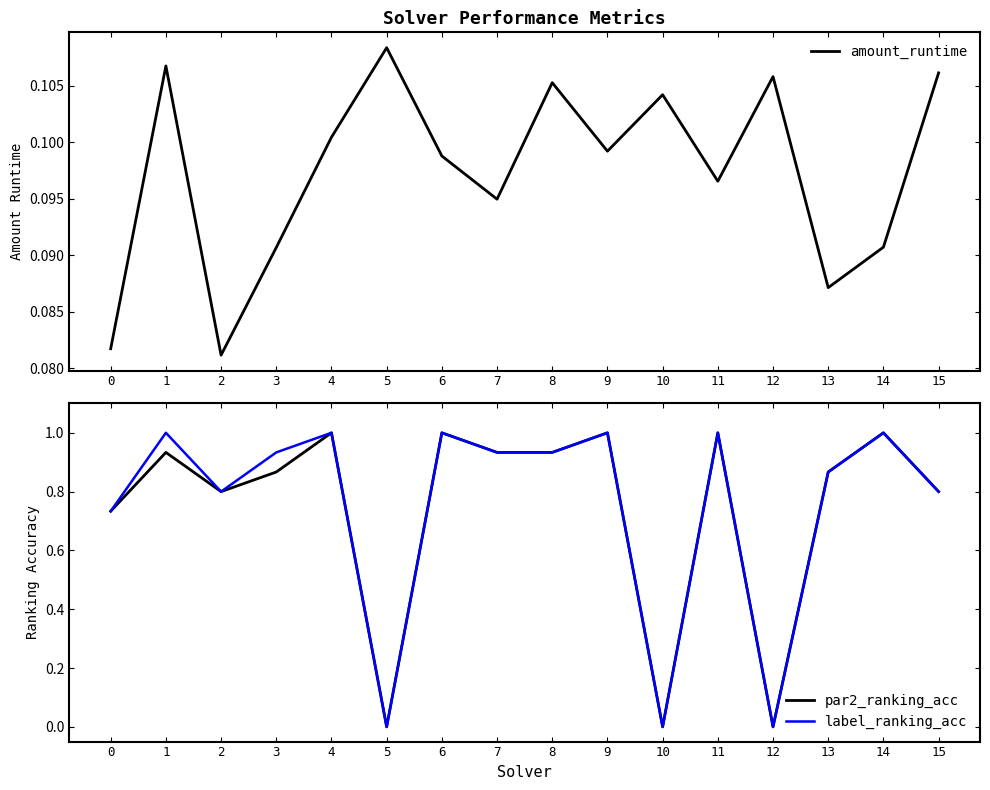

Reading right to left, transcribe all the data shown in this chart.

amount_runtime: 0.1	0.1	0.1	0.1	0.1	0.1	0.1	0.1	0.1	0.1	0.1	0.1	0.1	0.1	0.1	0.1
par2_ranking_acc: 0.8	1.0	0.9	0.0	1.0	0.0	1.0	0.9	0.9	1.0	0.0	1.0	0.9	0.8	0.9	0.7
label_ranking_acc: 0.8	1.0	0.9	0.0	1.0	0.0	1.0	0.9	0.9	1.0	0.0	1.0	0.9	0.8	1.0	0.7